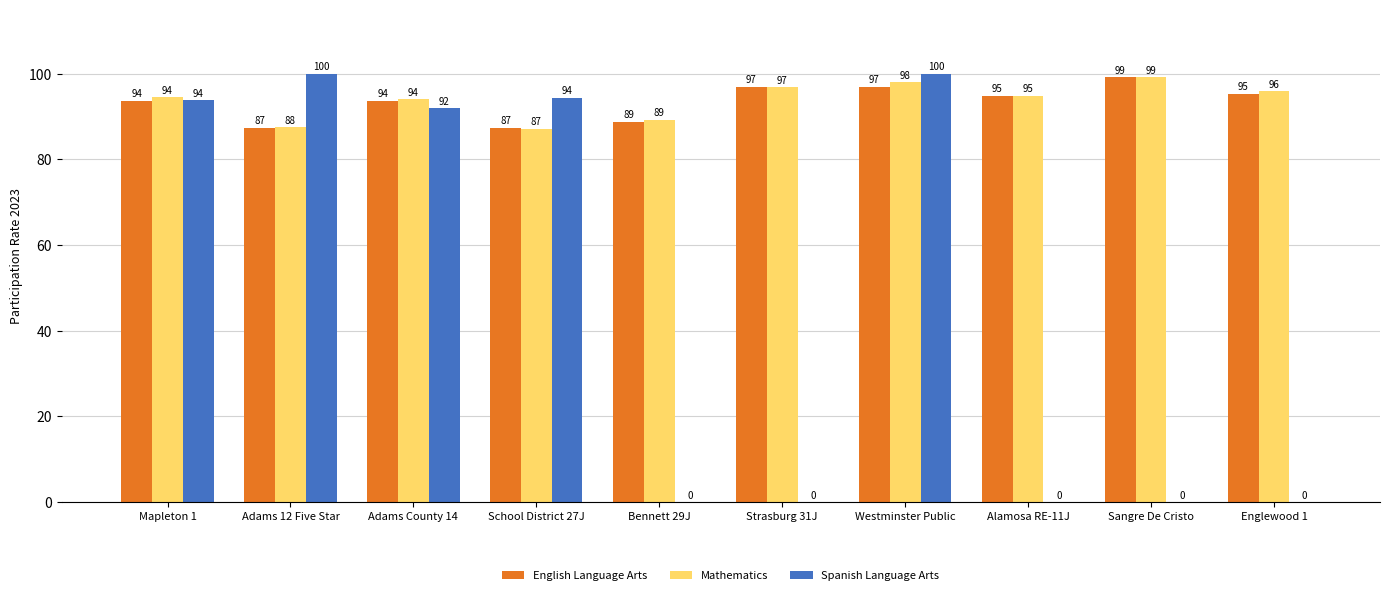

What is the sum of the Spanish Language Arts values at Westminster Public and Adams 12 Five Star?

200.0